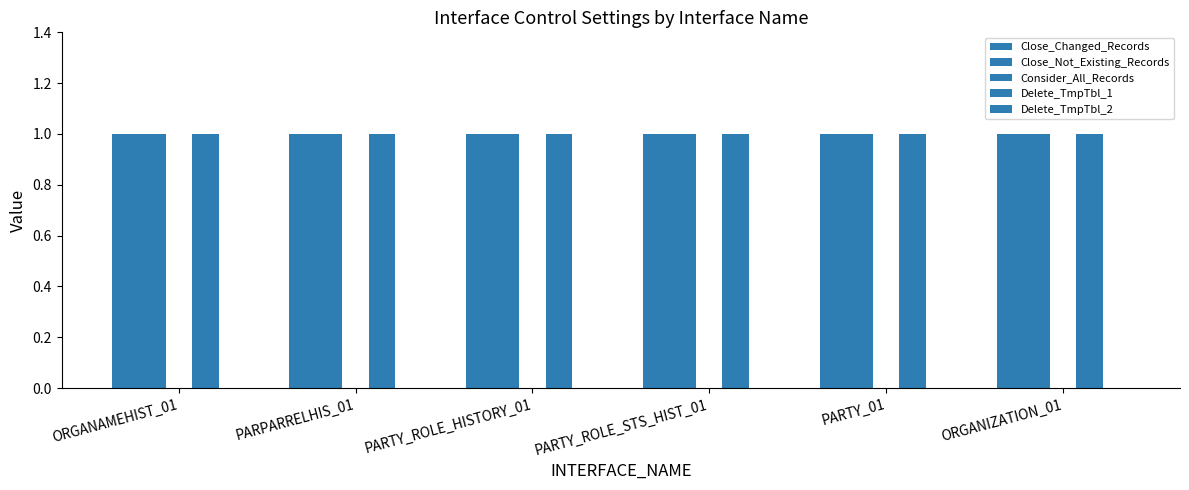

Reading left to right, what are all the values shown in this chart?

Close_Changed_Records: 1	1	1	1	1	1
Close_Not_Existing_Records: 1	1	1	1	1	1
Consider_All_Records: 0	0	0	0	0	0
Delete_TmpTbl_1: 1	1	1	1	1	1
Delete_TmpTbl_2: 0	0	0	0	0	0